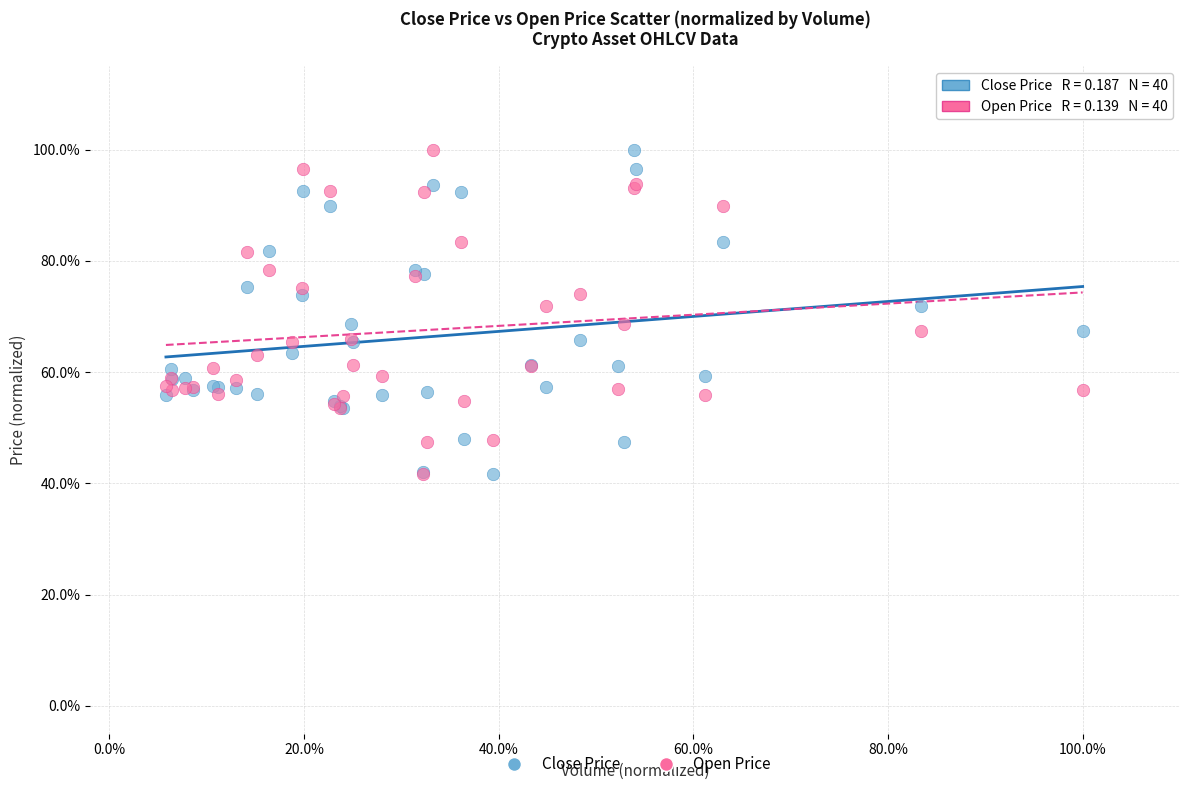

What are all the series names shown in the legend?

Close Price, Open Price